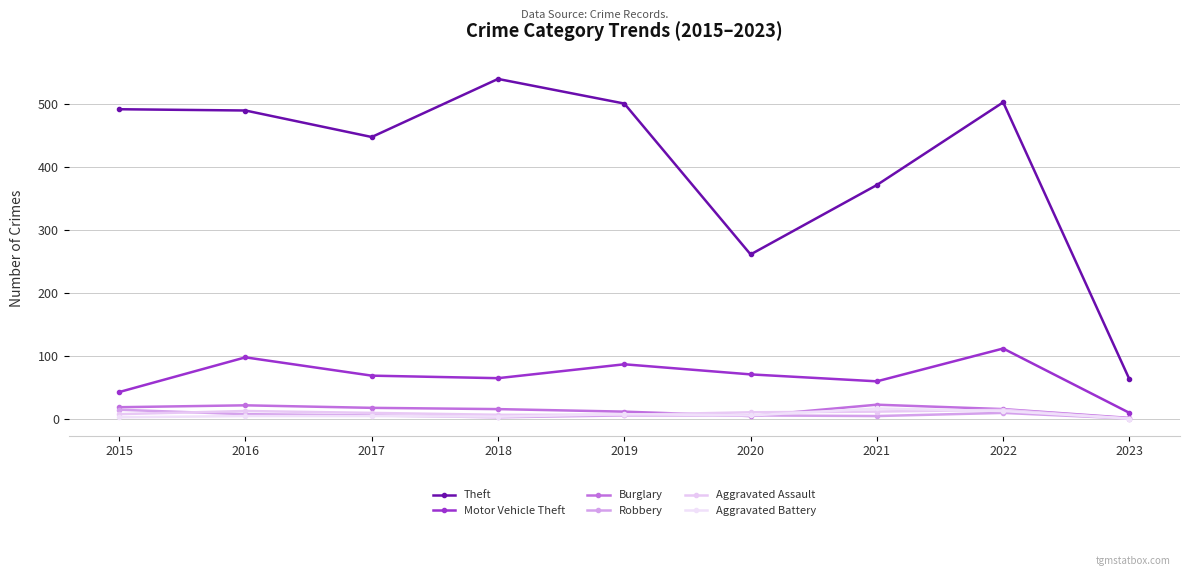

Which series changed the most between 2018 and 2022?

Motor Vehicle Theft